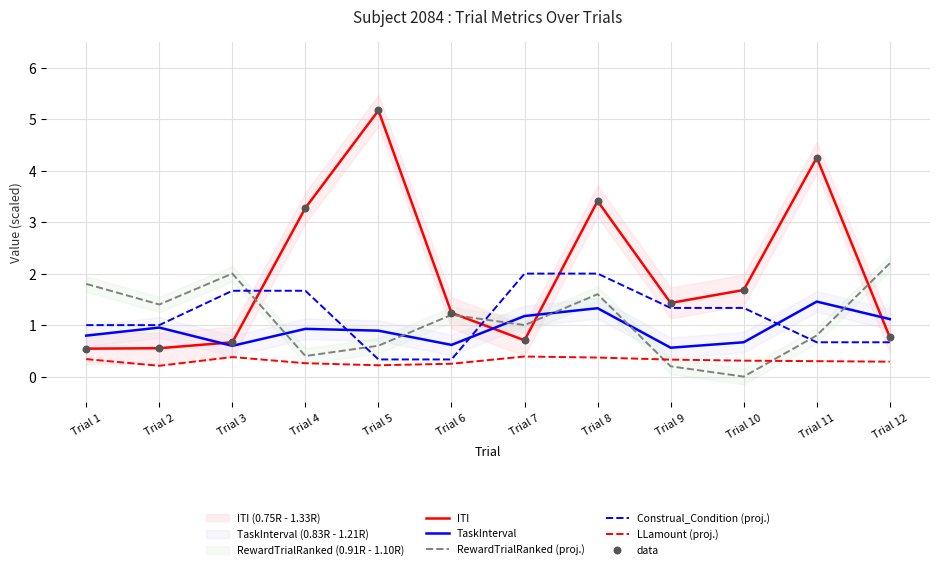

At which category is the sum across all series the highest?

Trial 5